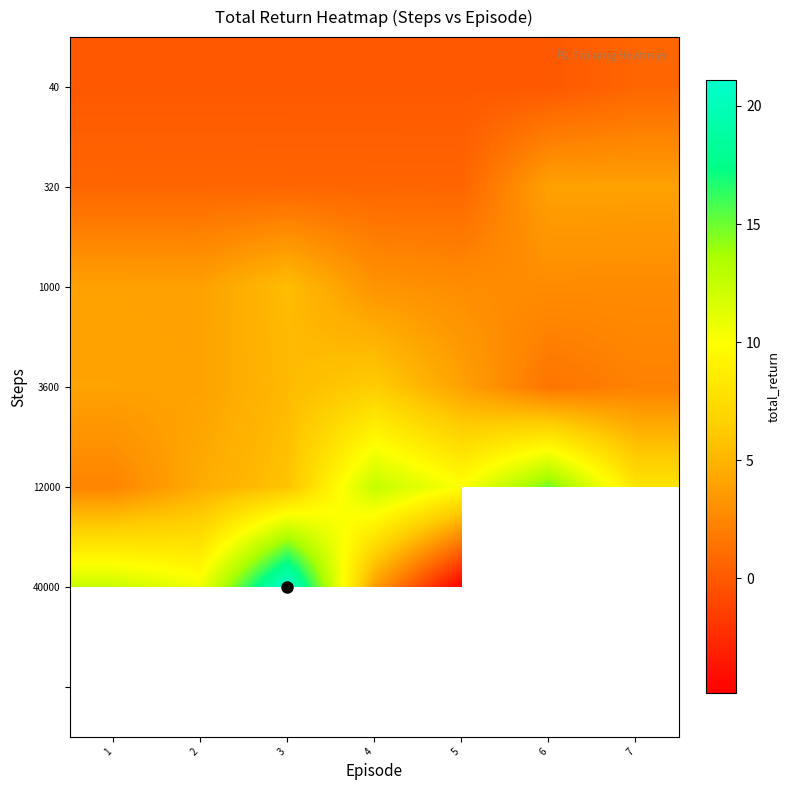

The value of 320 at 4 is 0.7. True or false?

True